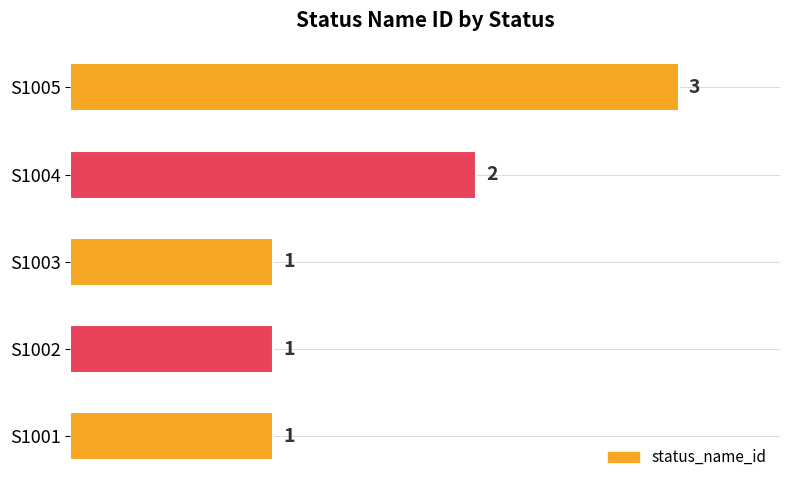

Where is the data nearest to the value 2?

S1004